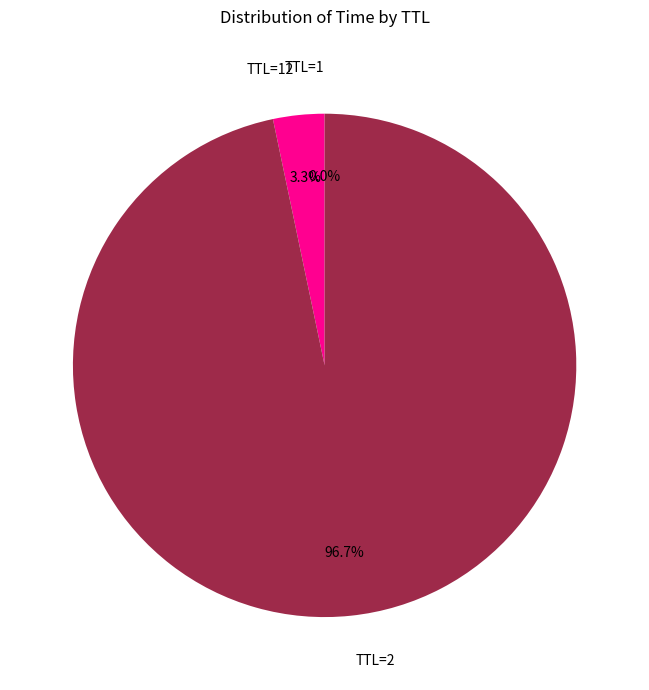

What is the majority slice?

TTL=2